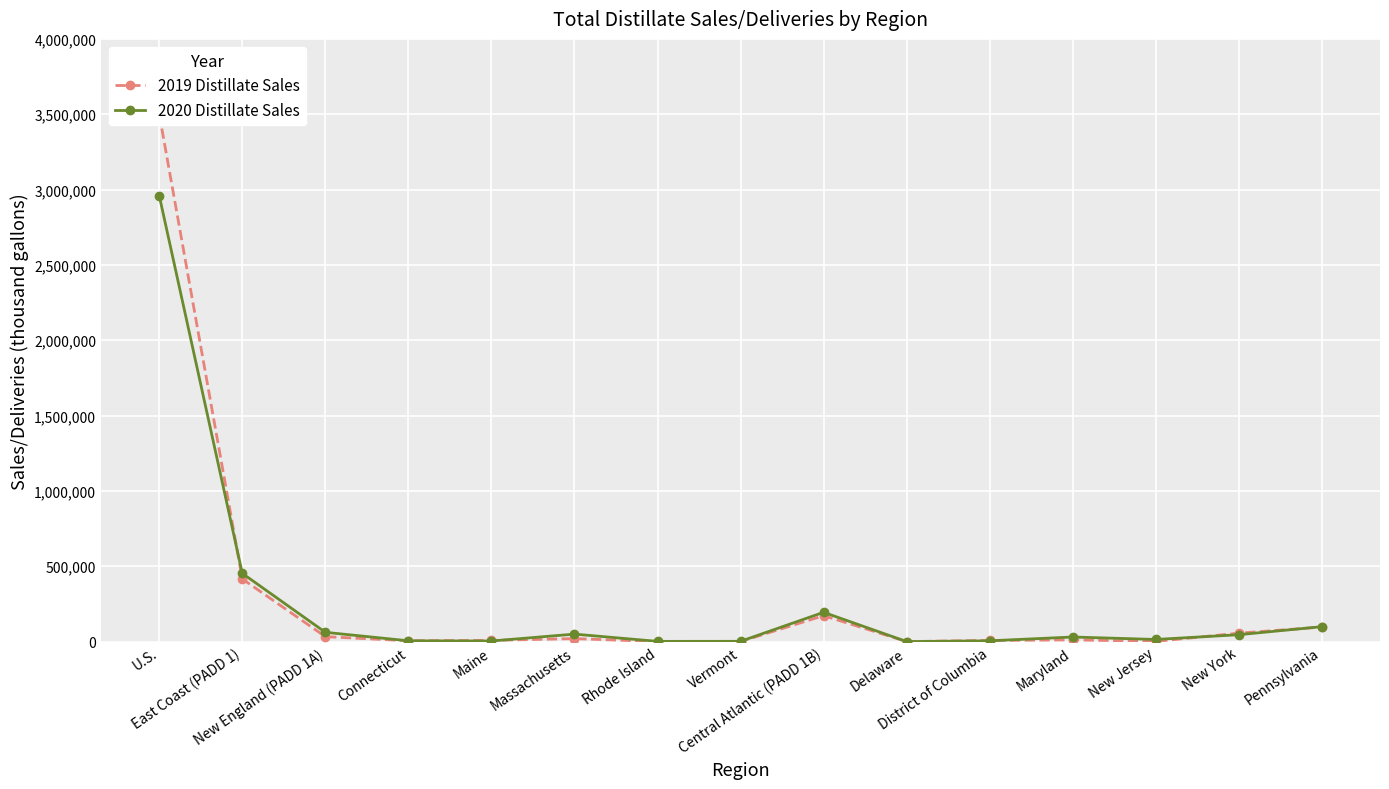

At which category is the sum across all series the highest?

U.S.